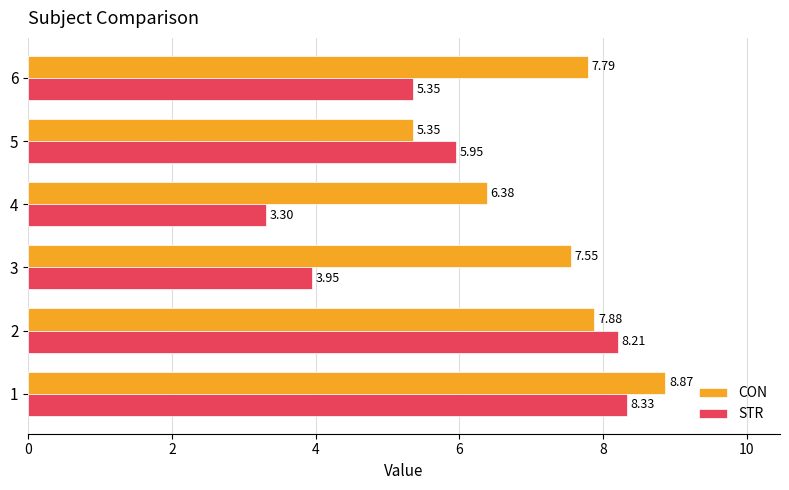

What are all the series names shown in the legend?

CON, STR